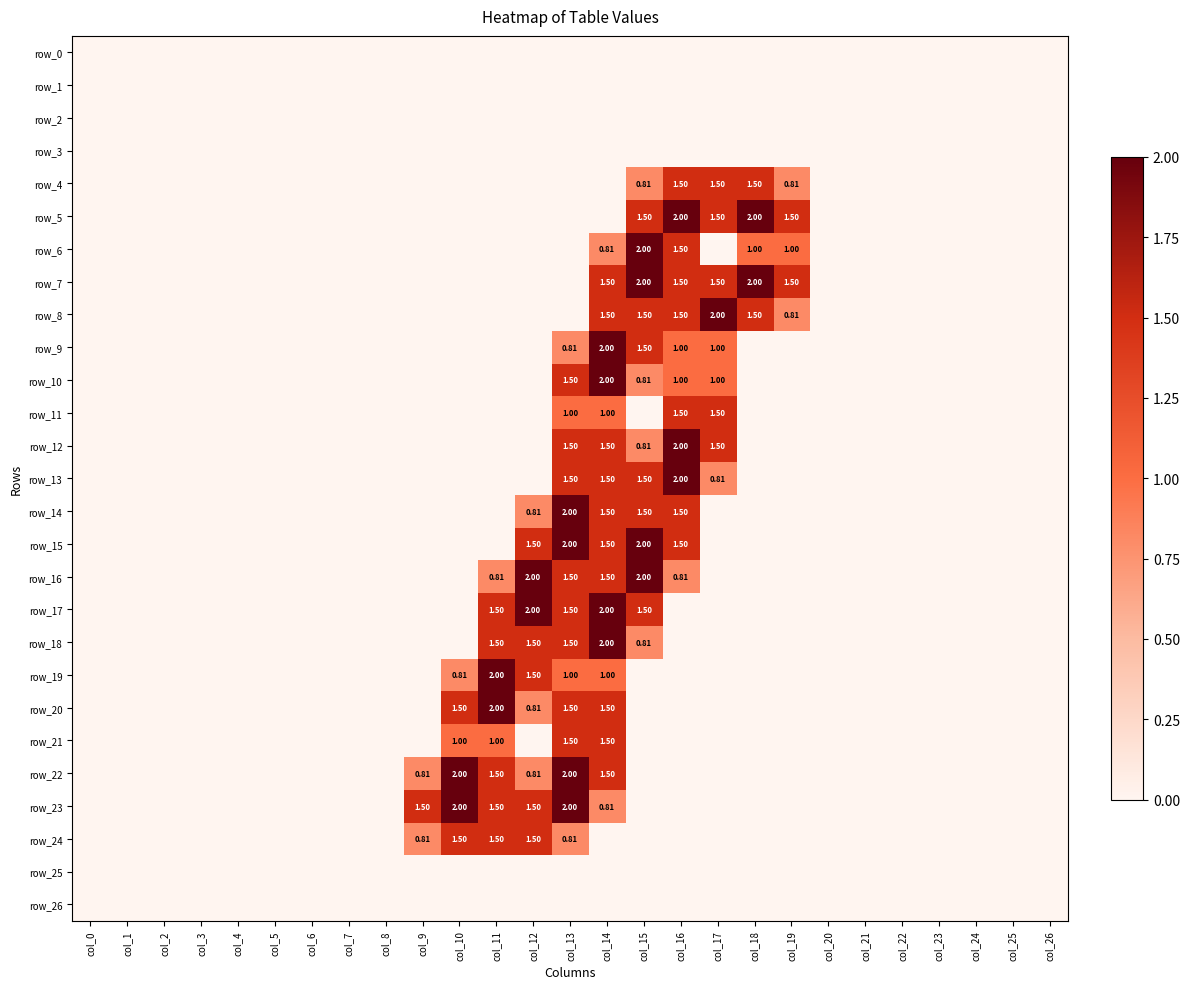

At col_14, list the series in order from largest to smallest.

row_9, row_10, row_17, row_18, row_7, row_8, row_12, row_13, row_14, row_15, row_16, row_20, row_21, row_22, row_11, row_19, row_6, row_23, row_0, row_1, row_2, row_3, row_4, row_5, row_24, row_25, row_26